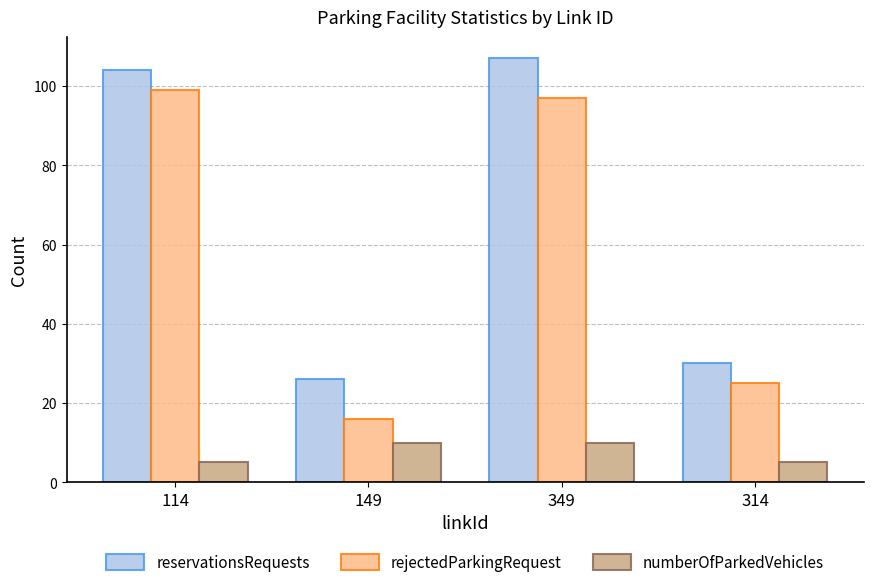

Which series has the largest total across all categories?

reservationsRequests